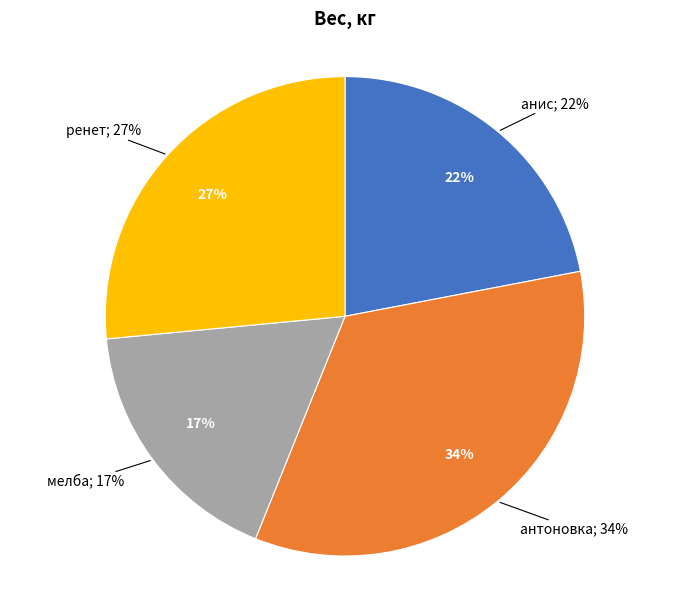

True or false: антоновка accounts for 34% of the total.

True